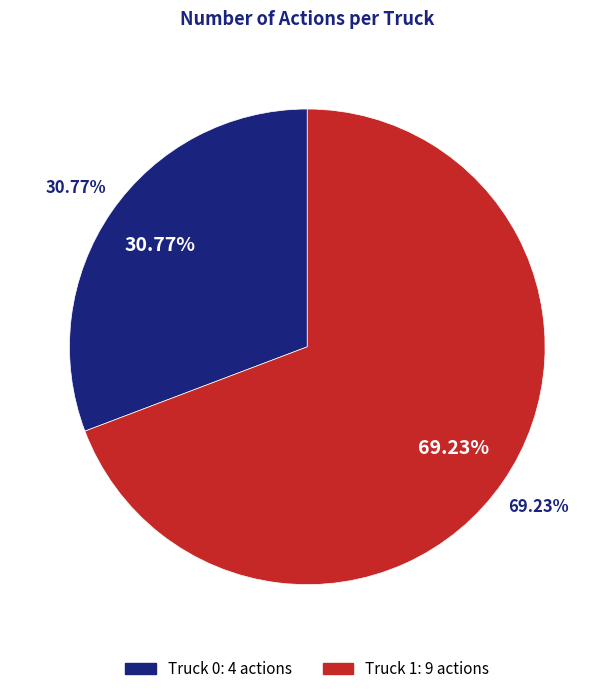

Is it true that Truck 1 is 58% of the pie?

False